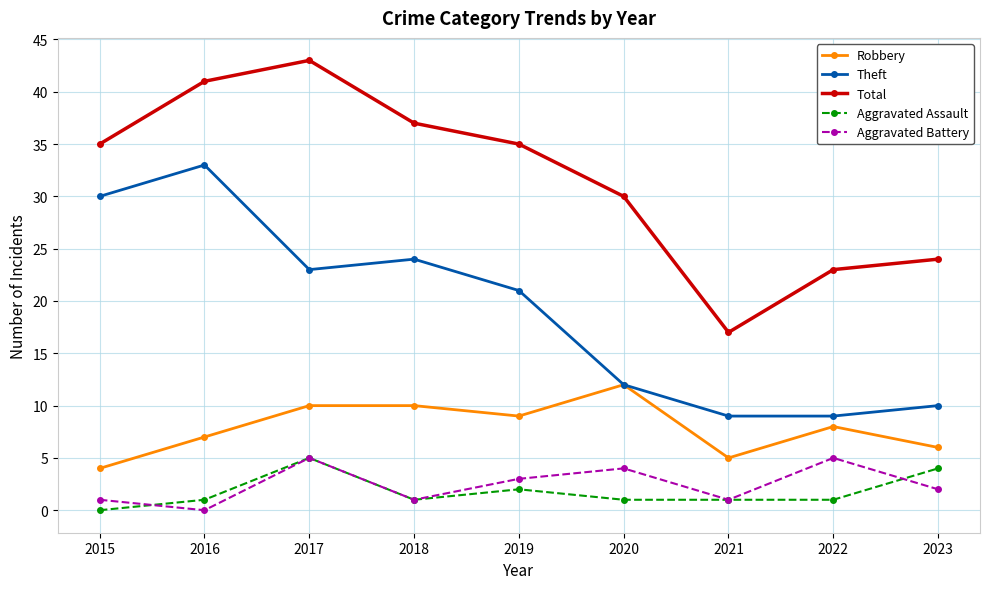

Which series has the largest range (max minus min)?

Total